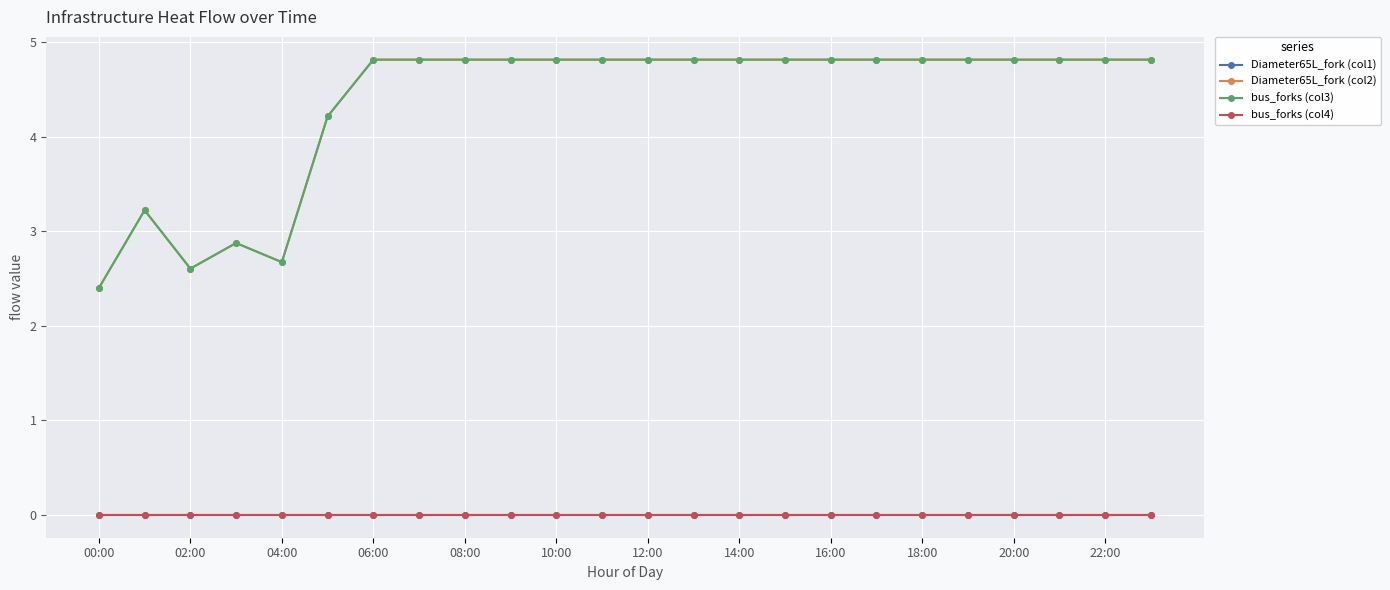

Is this an area chart (filled region under the line)?

No